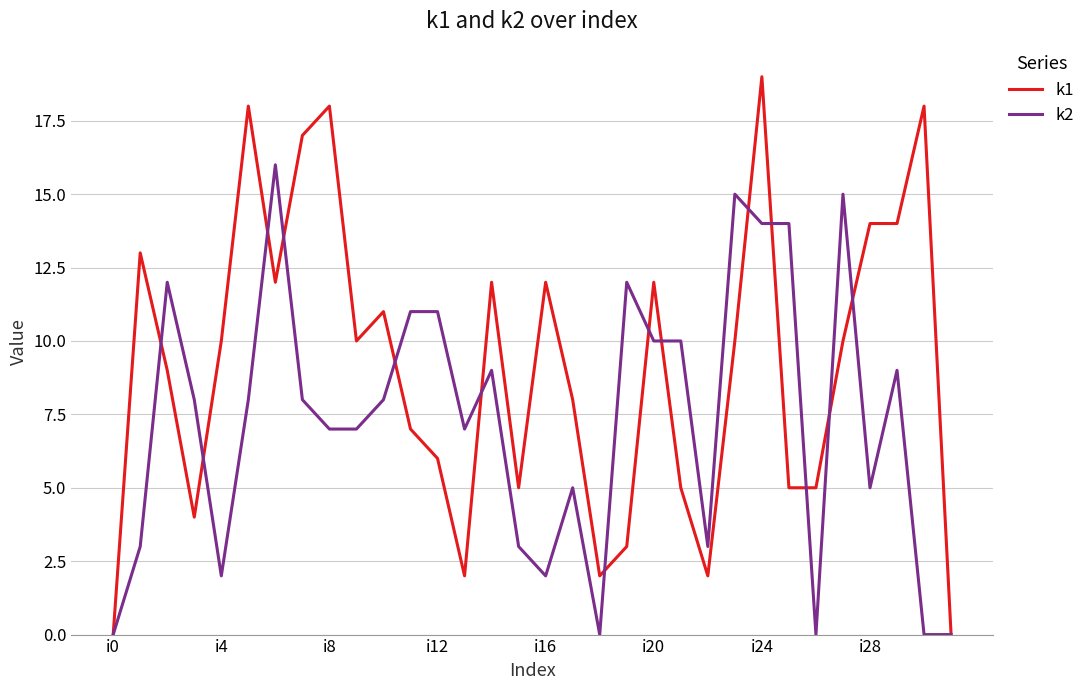

Does the chart display data point markers on the line(s)?

No